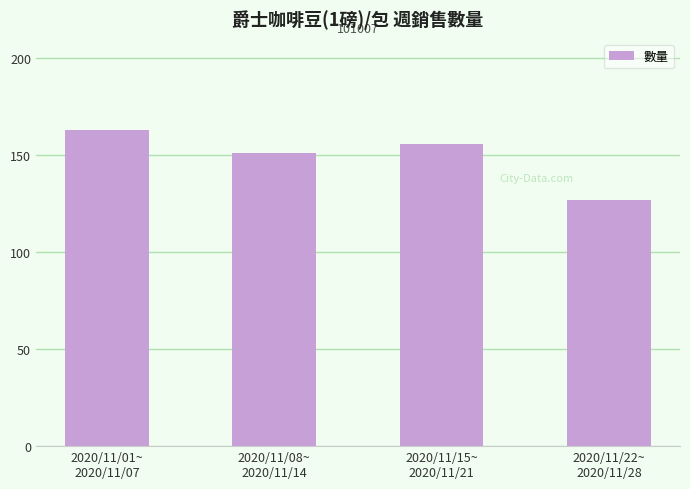

Which label corresponds to the largest value in the chart?

2020/11/01~
2020/11/07